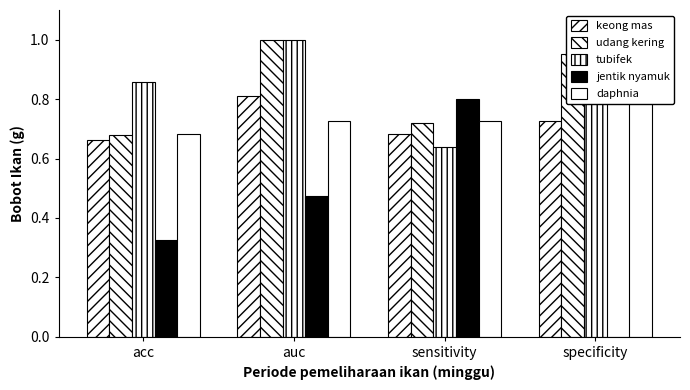

How many bars are there in each group?

5